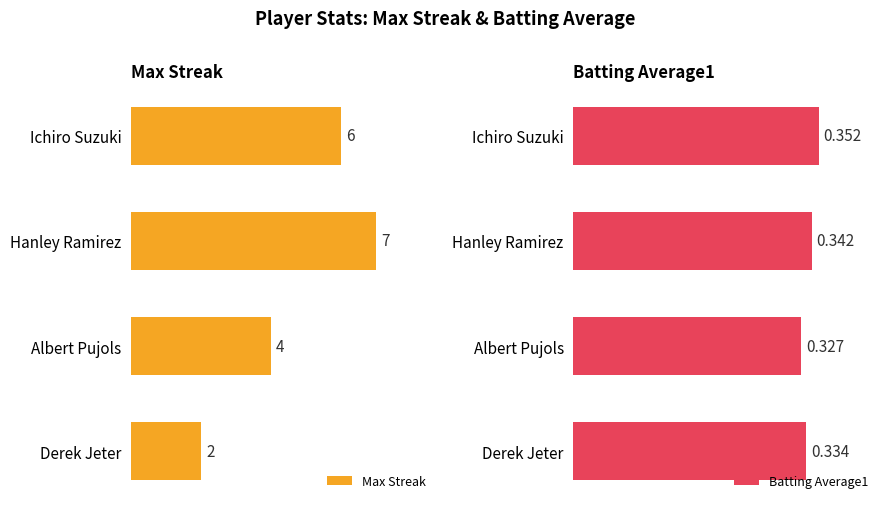

Rank the categories by Max Streak value from lowest to highest.

Derek Jeter, Albert Pujols, Ichiro Suzuki, Hanley Ramirez